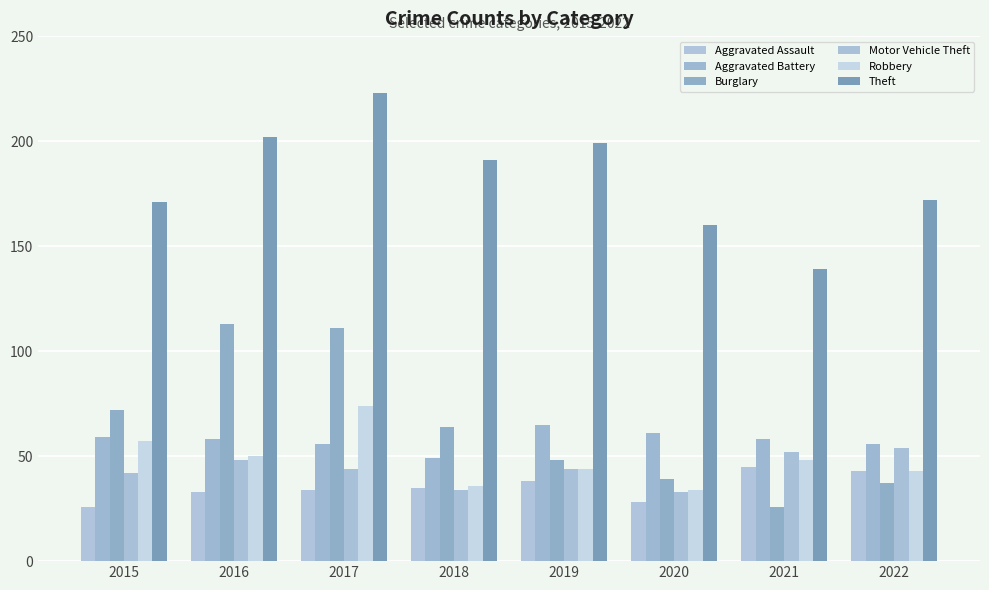

Reading right to left, extract all data points from this chart.

Aggravated Assault: 2022=43	2021=45	2020=28	2019=38	2018=35	2017=34	2016=33	2015=26
Aggravated Battery: 2022=56	2021=58	2020=61	2019=65	2018=49	2017=56	2016=58	2015=59
Burglary: 2022=37	2021=26	2020=39	2019=48	2018=64	2017=111	2016=113	2015=72
Motor Vehicle Theft: 2022=54	2021=52	2020=33	2019=44	2018=34	2017=44	2016=48	2015=42
Robbery: 2022=43	2021=48	2020=34	2019=44	2018=36	2017=74	2016=50	2015=57
Theft: 2022=172	2021=139	2020=160	2019=199	2018=191	2017=223	2016=202	2015=171